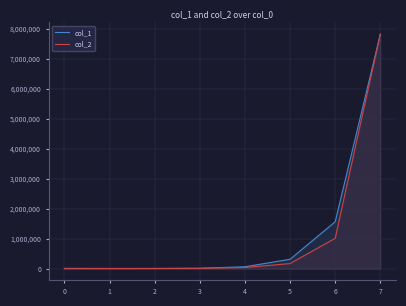

Count the number of categories in the chart.

8